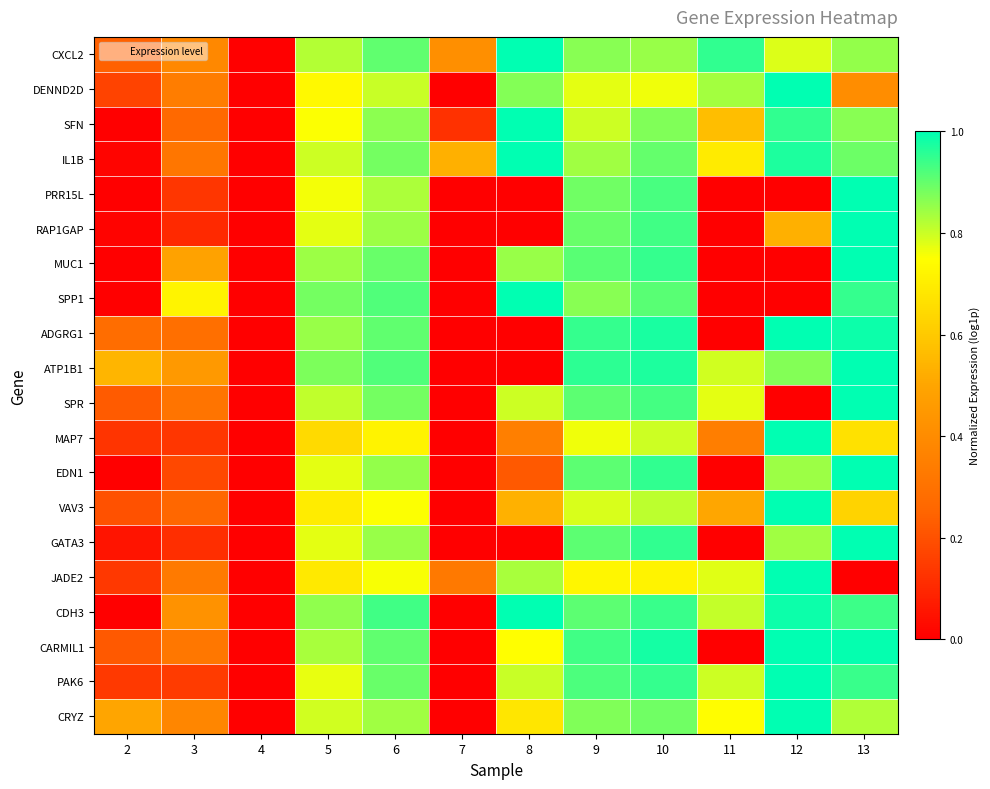

Reading left to right, transcribe all the data shown in this chart.

CXCL2: 2=0.2	3=0.4	4=0.0	5=0.8	6=0.9	7=0.4	8=1.0	9=0.9	10=0.8	11=1.0	12=0.8	13=0.9
DENND2D: 2=0.2	3=0.3	4=0.0	5=0.7	6=0.8	7=0.0	8=0.9	9=0.8	10=0.8	11=0.8	12=1.0	13=0.4
SFN: 2=0.0	3=0.3	4=0.0	5=0.8	6=0.9	7=0.1	8=1.0	9=0.8	10=0.9	11=0.6	12=1.0	13=0.9
IL1B: 2=0.0	3=0.3	4=0.0	5=0.8	6=0.9	7=0.5	8=1.0	9=0.8	10=0.9	11=0.7	12=1.0	13=0.9
PRR15L: 2=0.0	3=0.1	4=0.0	5=0.8	6=0.8	7=0.0	8=0.0	9=0.9	10=0.9	11=0.0	12=0.0	13=1.0
RAP1GAP: 2=0.0	3=0.1	4=0.0	5=0.8	6=0.8	7=0.0	8=0.0	9=0.9	10=0.9	11=0.0	12=0.5	13=1.0
MUC1: 2=0.0	3=0.5	4=0.0	5=0.8	6=0.9	7=0.0	8=0.8	9=0.9	10=0.9	11=0.0	12=0.0	13=1.0
SPP1: 2=0.0	3=0.7	4=0.0	5=0.9	6=0.9	7=0.0	8=1.0	9=0.9	10=0.9	11=0.0	12=0.0	13=0.9
ADGRG1: 2=0.3	3=0.3	4=0.0	5=0.8	6=0.9	7=0.0	8=0.0	9=0.9	10=1.0	11=0.0	12=1.0	13=1.0
ATP1B1: 2=0.5	3=0.5	4=0.0	5=0.9	6=0.9	7=0.0	8=0.0	9=1.0	10=1.0	11=0.8	12=0.9	13=1.0
SPR: 2=0.2	3=0.3	4=0.0	5=0.8	6=0.9	7=0.0	8=0.8	9=0.9	10=0.9	11=0.8	12=0.0	13=1.0
MAP7: 2=0.1	3=0.1	4=0.0	5=0.6	6=0.7	7=0.0	8=0.4	9=0.8	10=0.8	11=0.3	12=1.0	13=0.7
EDN1: 2=0.0	3=0.2	4=0.0	5=0.8	6=0.9	7=0.0	8=0.2	9=0.9	10=1.0	11=0.0	12=0.8	13=1.0
VAV3: 2=0.2	3=0.3	4=0.0	5=0.7	6=0.8	7=0.0	8=0.5	9=0.8	10=0.8	11=0.5	12=1.0	13=0.6
GATA3: 2=0.1	3=0.1	4=0.0	5=0.8	6=0.9	7=0.0	8=0.0	9=0.9	10=1.0	11=0.0	12=0.8	13=1.0
JADE2: 2=0.1	3=0.3	4=0.0	5=0.7	6=0.8	7=0.3	8=0.8	9=0.7	10=0.7	11=0.8	12=1.0	13=0.0
CDH3: 2=0.0	3=0.4	4=0.0	5=0.9	6=0.9	7=0.0	8=1.0	9=0.9	10=0.9	11=0.8	12=1.0	13=0.9
CARMIL1: 2=0.2	3=0.3	4=0.0	5=0.8	6=0.9	7=0.0	8=0.7	9=0.9	10=1.0	11=0.0	12=1.0	13=1.0
PAK6: 2=0.1	3=0.1	4=0.0	5=0.8	6=0.9	7=0.0	8=0.8	9=0.9	10=0.9	11=0.8	12=1.0	13=0.9
CRYZ: 2=0.5	3=0.4	4=0.0	5=0.8	6=0.8	7=0.0	8=0.7	9=0.9	10=0.9	11=0.7	12=1.0	13=0.8